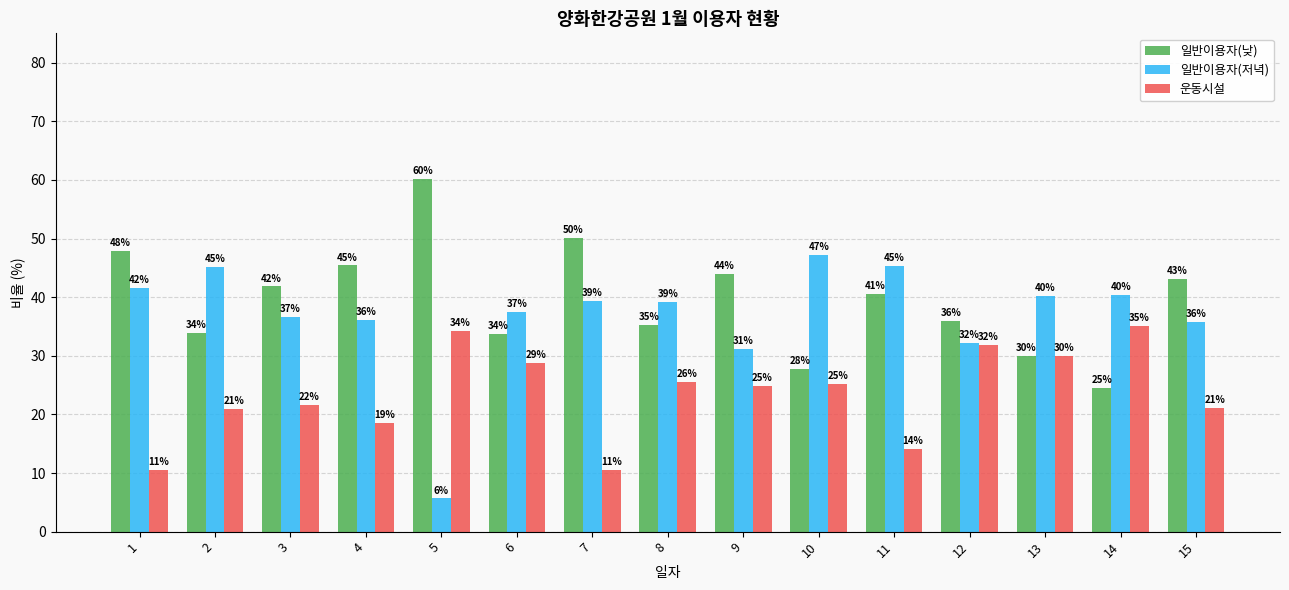

At which label does 일반이용자(낮) reach its peak?

5